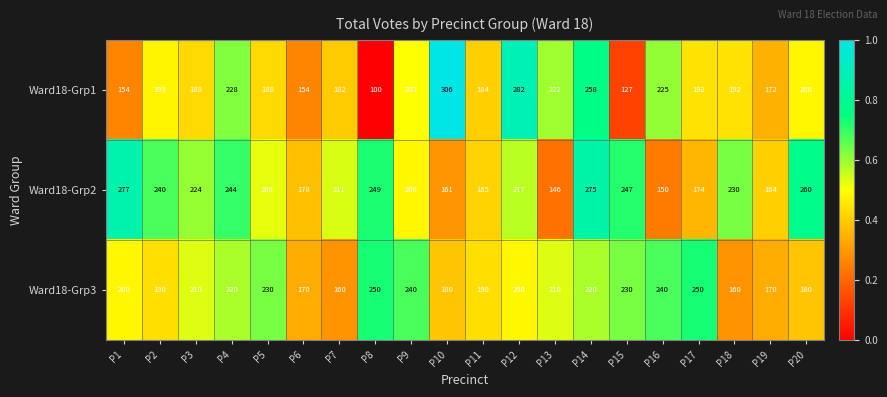

What is the difference between the maximum and minimum values in the Ward18-Grp3 series?

90